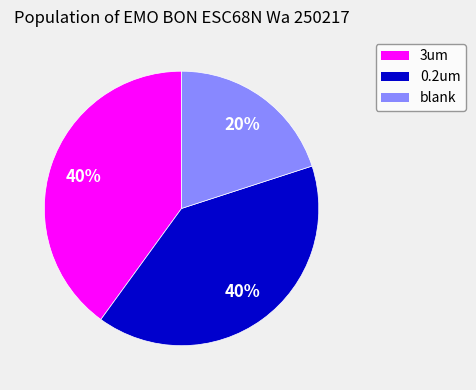

True or false: 0.2um accounts for 40% of the total.

True